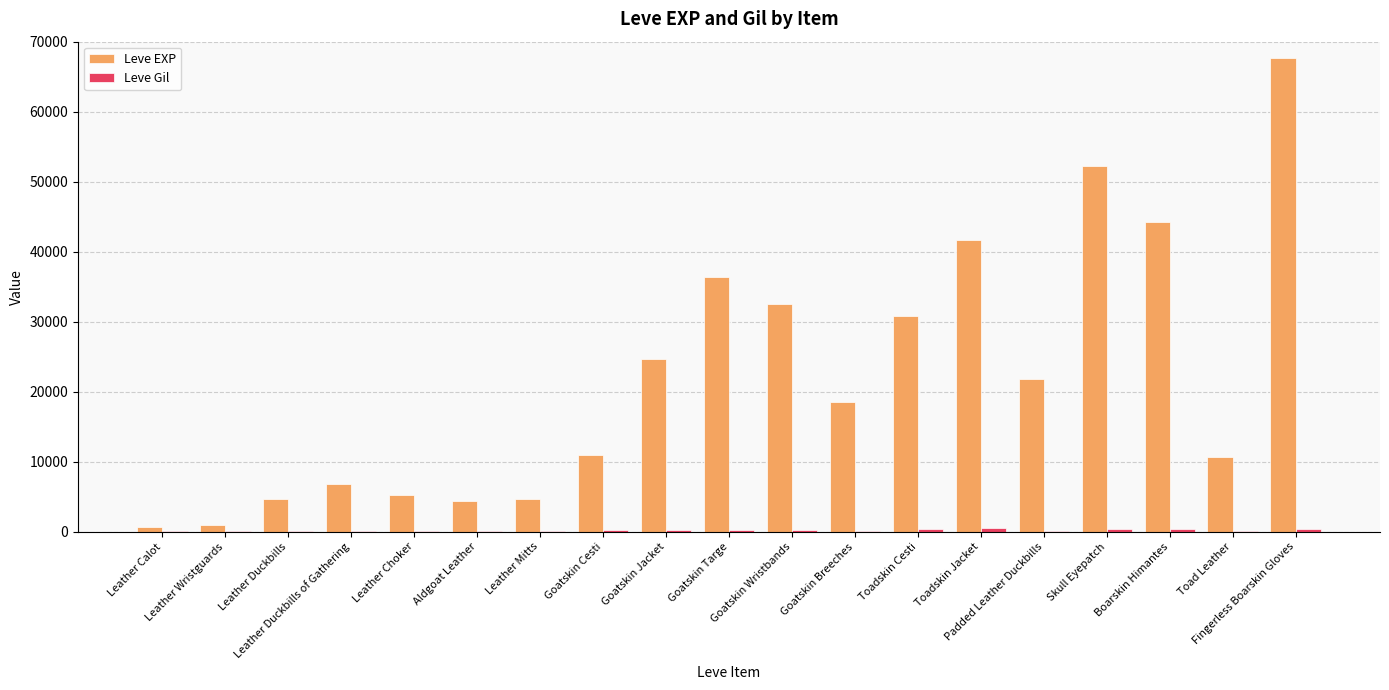

Which series has the largest total across all categories?

Leve EXP